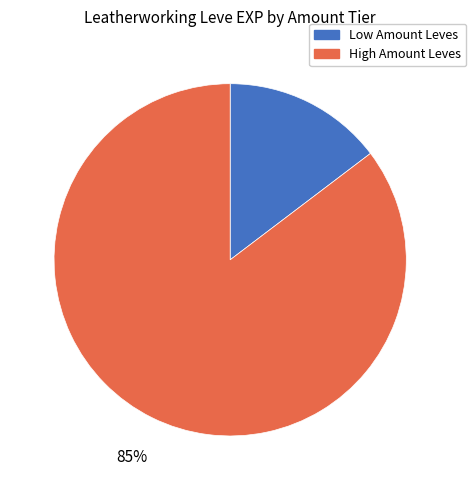

Does any single category account for the majority?

Yes